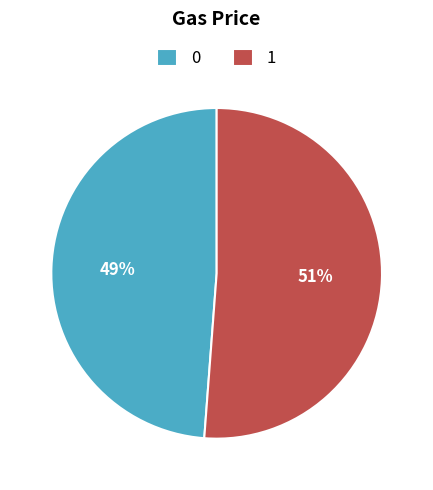

To the nearest percent, what is the difference between the largest and smallest slice percentages?

2%